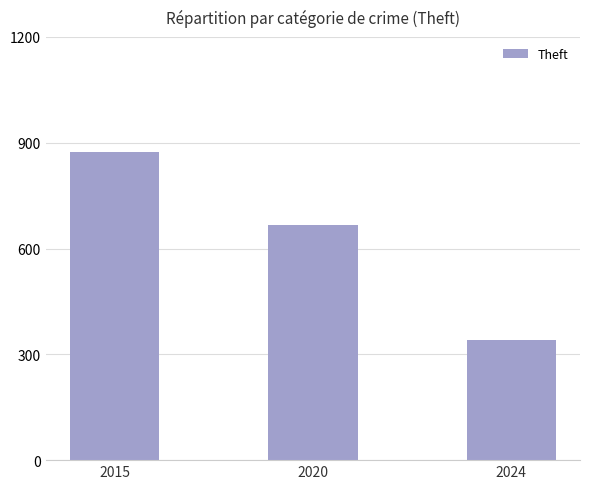

How many values are between 341 and 874?

3